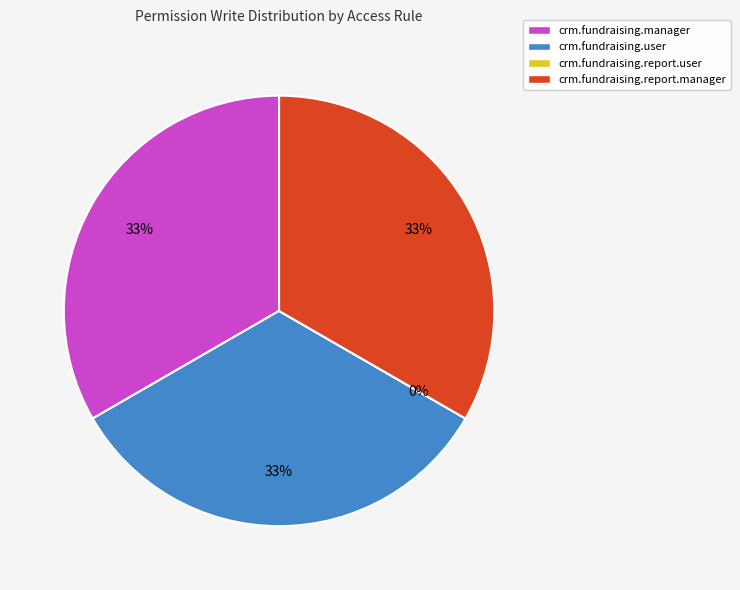

To the nearest percent, what percentage of the pie is access_crm_fundraising_report_manager?

33%